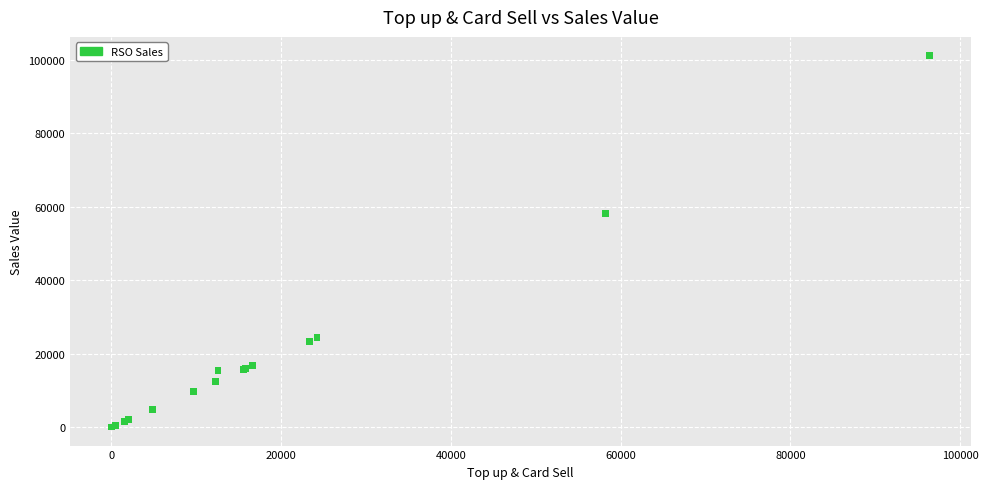

What Y value in the scatter plot is closest to 50587?

58200